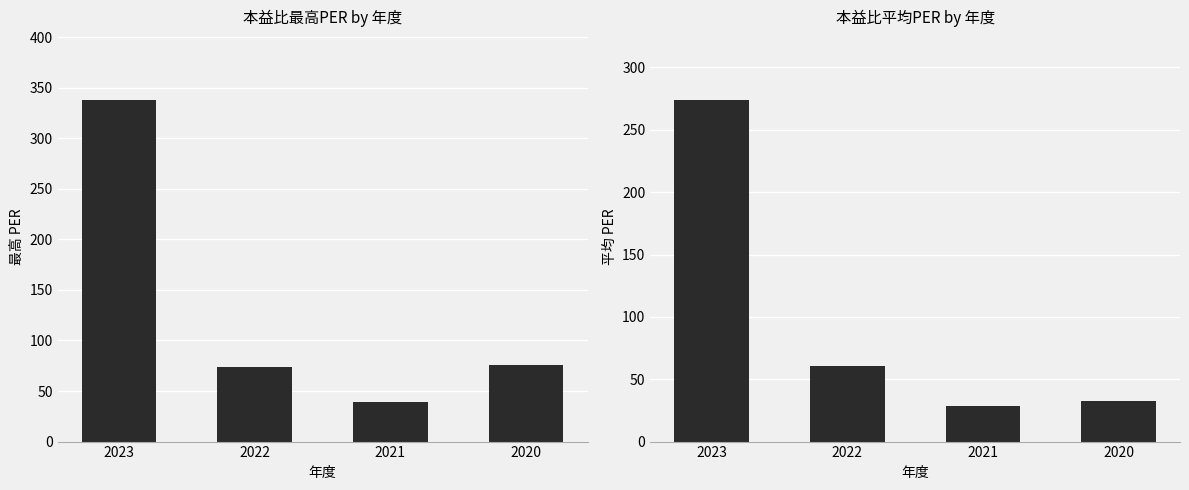

Is it true that 最高PER equals 73.6 at 2022?

True